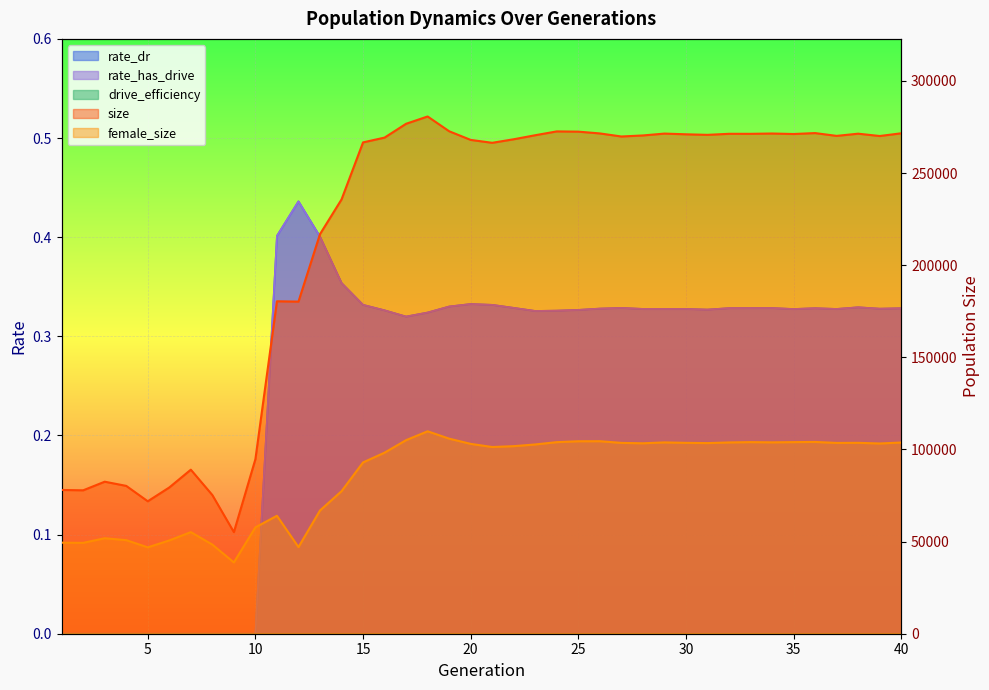

What is the approximate value of female_size at 33?

103984.0